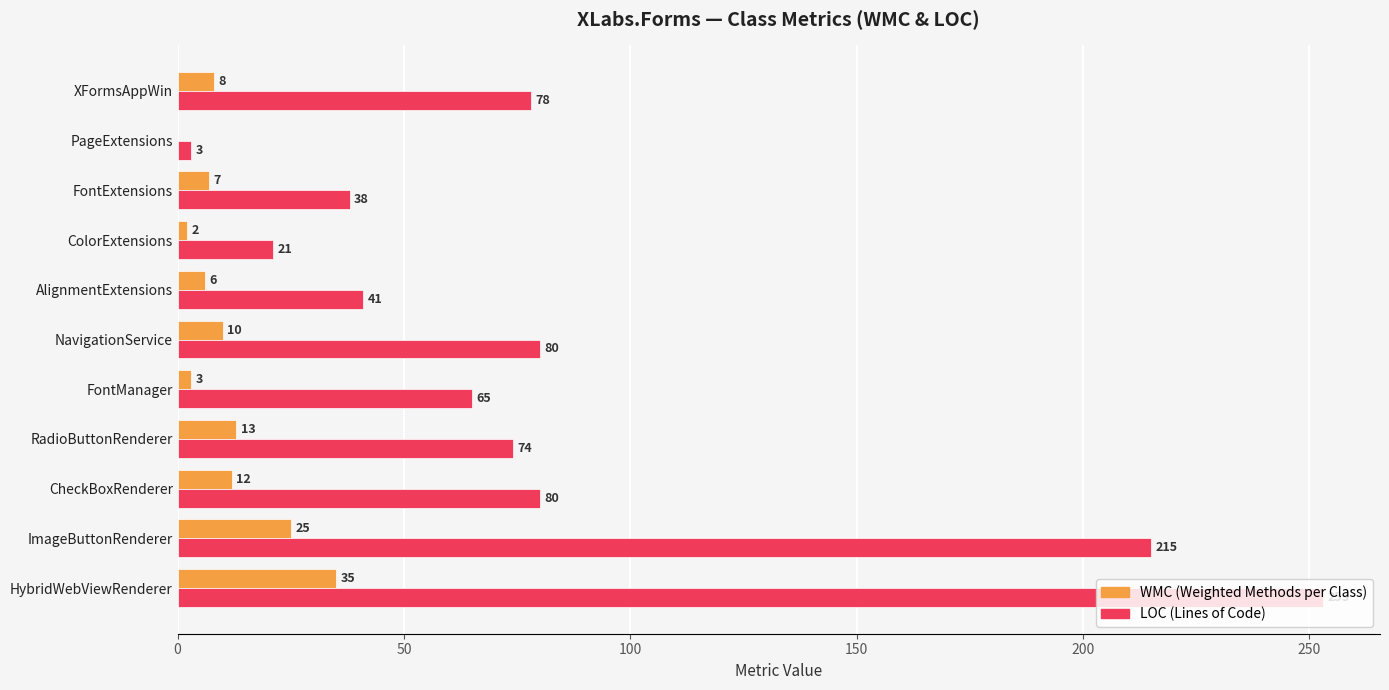

At which category does the chart reach its peak across all series?

HybridWebViewRenderer